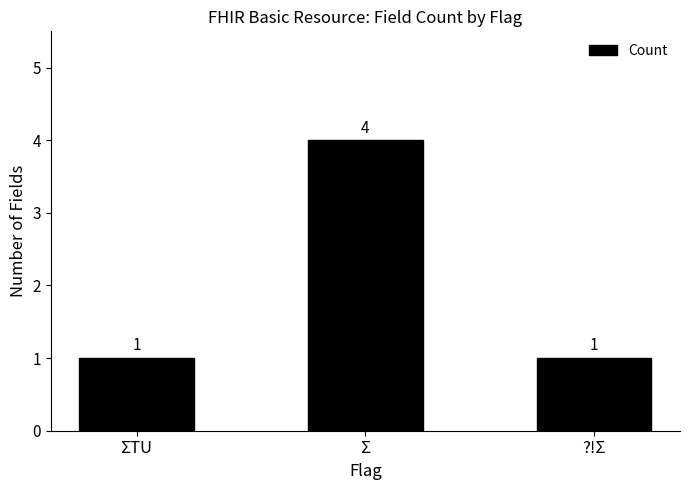

How many distinct data groups are displayed?

1